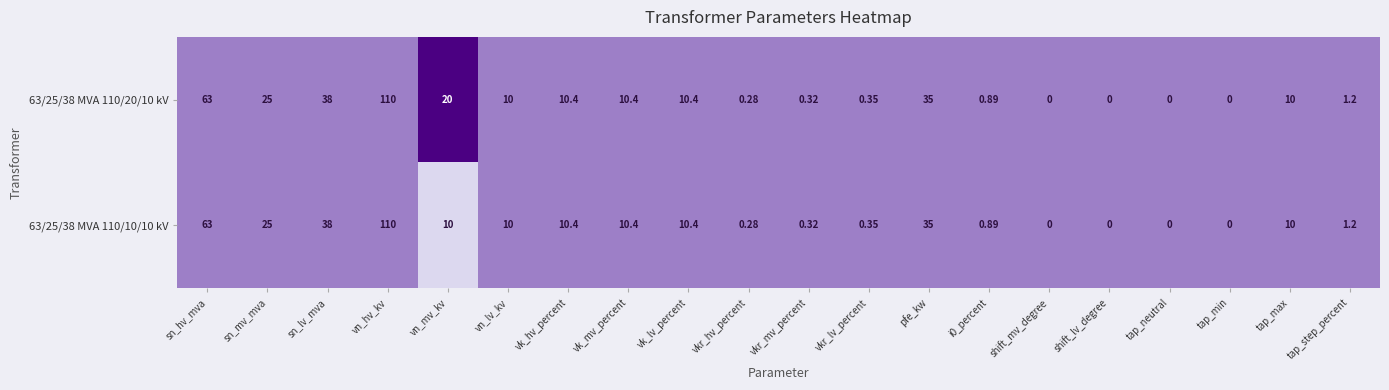

At which category is the sum across all series the highest?

vn_hv_kv